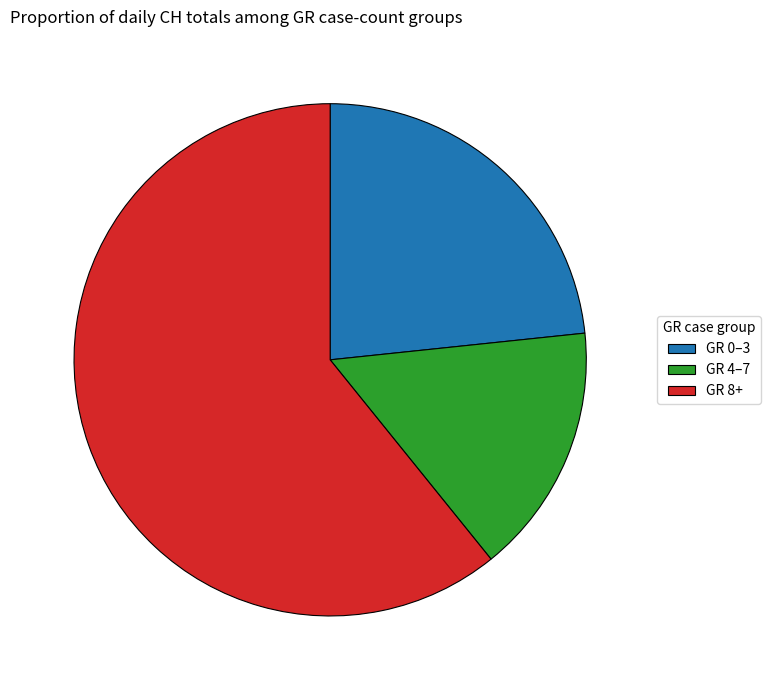

Is the sum of GR 8+ and GR 4–7 greater than half?

Yes